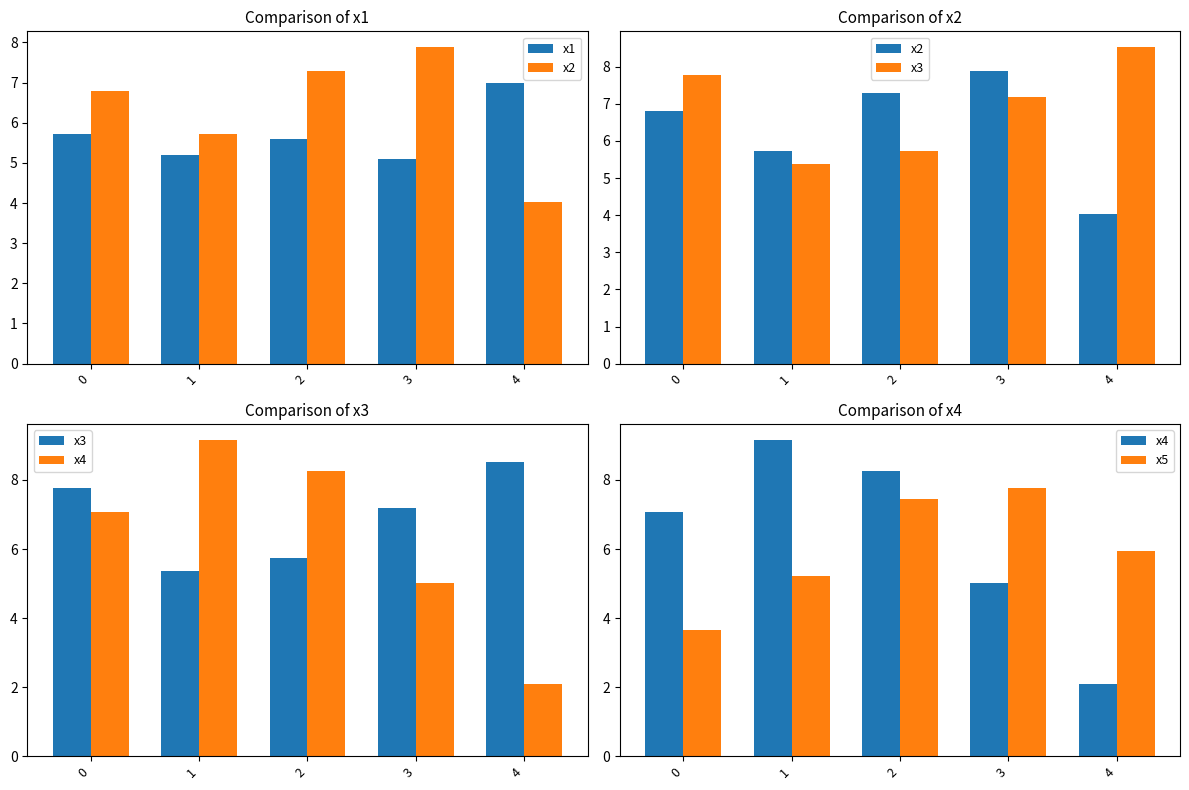

Is it true that x5 equals 11.7 at 2?

False